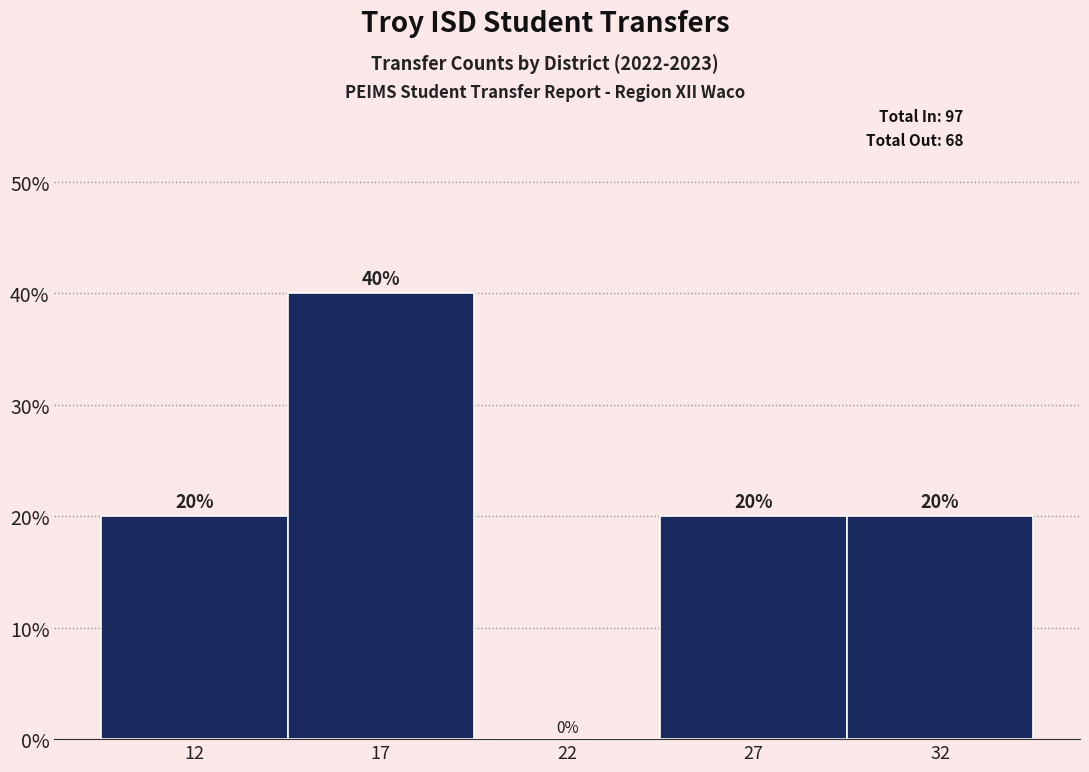

Reading right to left, extract all data points from this chart.

32=20	27=20	22=0	17=40	12=20